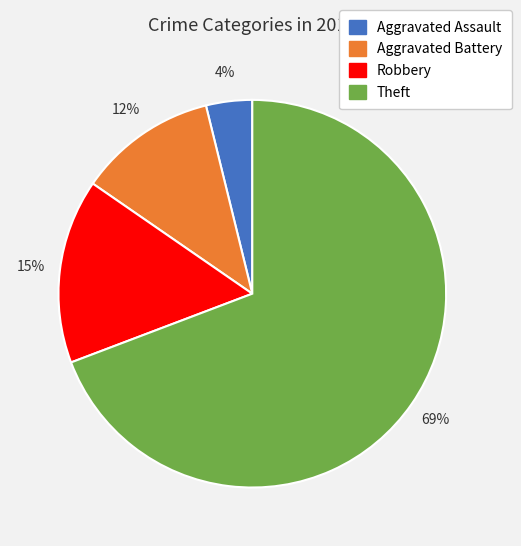

Is it true that Aggravated Battery is 12% of the pie?

True